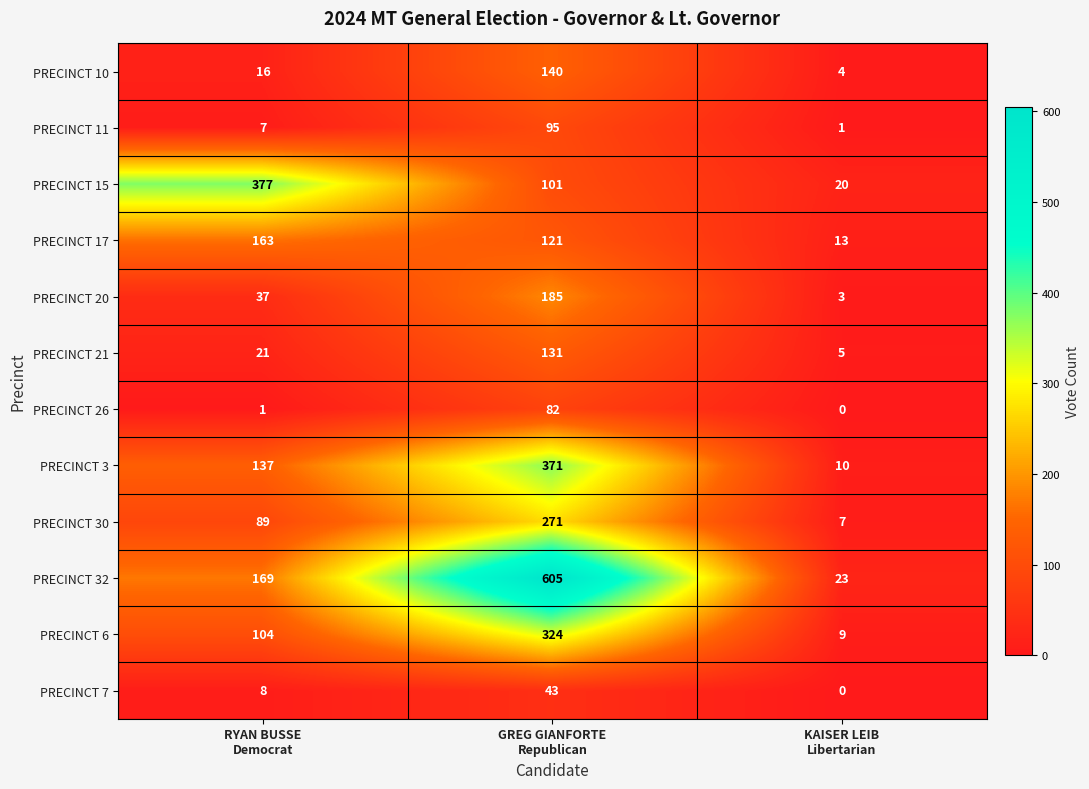

Rank the series by their maximum value, from lowest to highest.

PRECINCT 7, PRECINCT 26, PRECINCT 11, PRECINCT 21, PRECINCT 10, PRECINCT 17, PRECINCT 20, PRECINCT 30, PRECINCT 6, PRECINCT 3, PRECINCT 15, PRECINCT 32